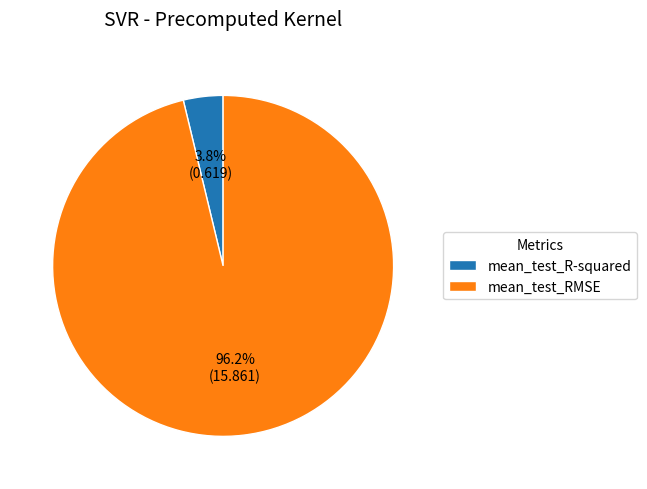

Is there a majority slice in this chart?

Yes